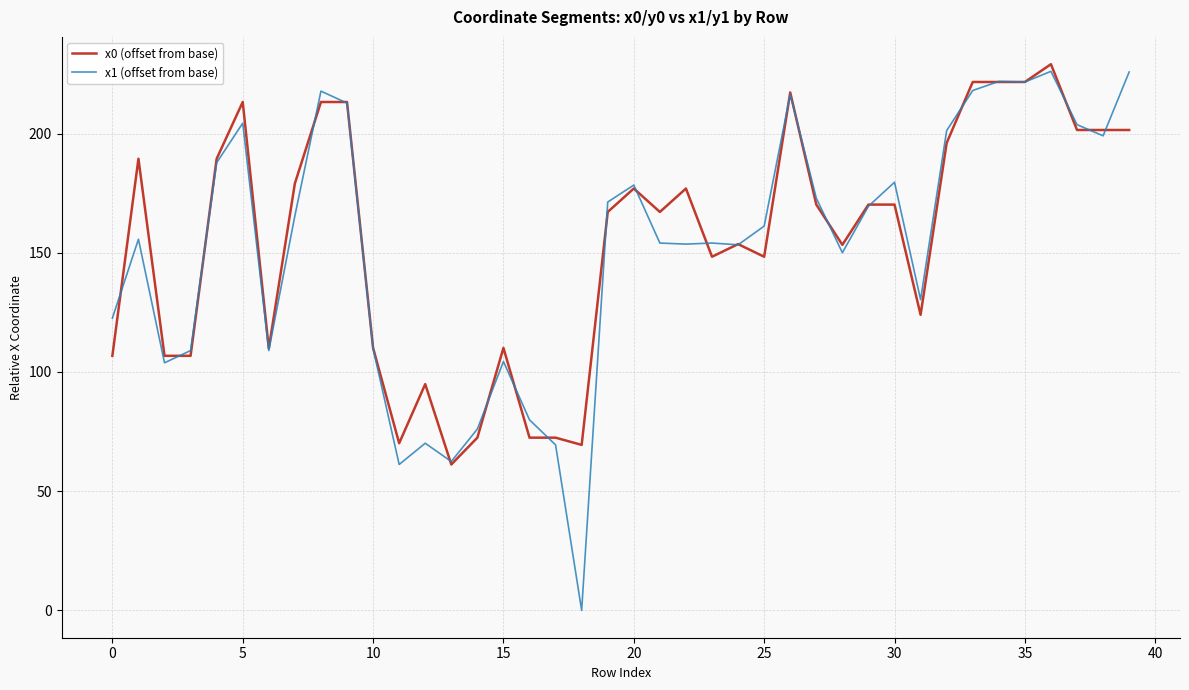

Which series has the widest spread of values?

x1 (offset from base)